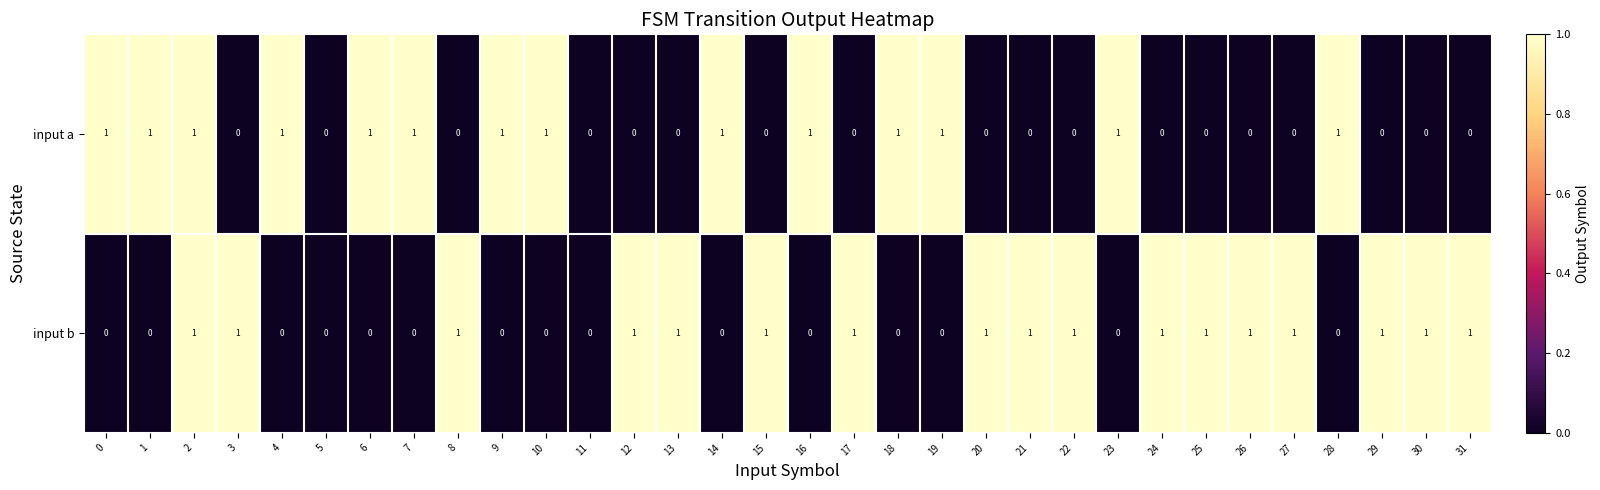

Which series has the largest total across all categories?

input b